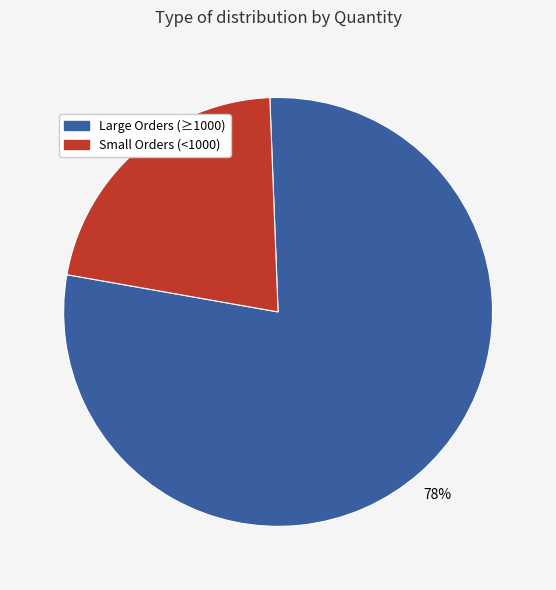

Does any single category account for the majority?

Yes